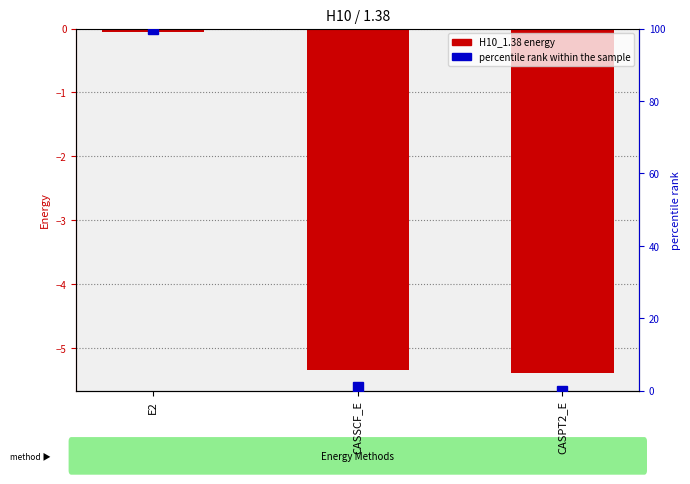

What is the difference between the H10_1.38 values at CASPT2_E and E2?

5.3